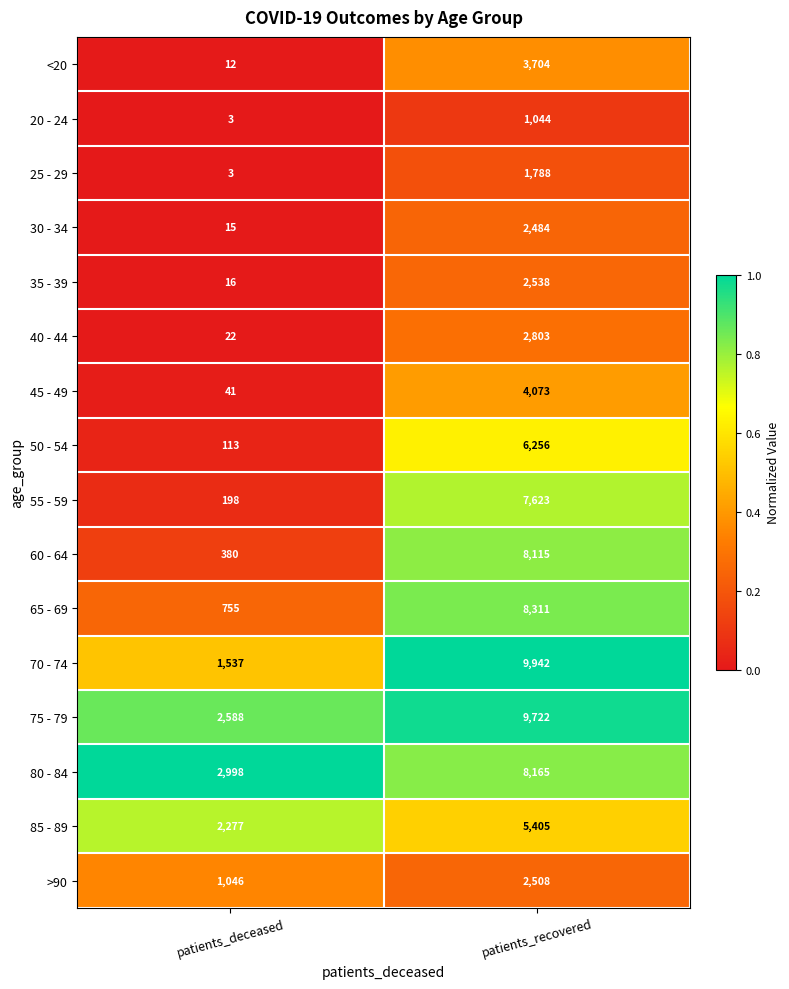

What is the average value of the 80 - 84 series?

5582